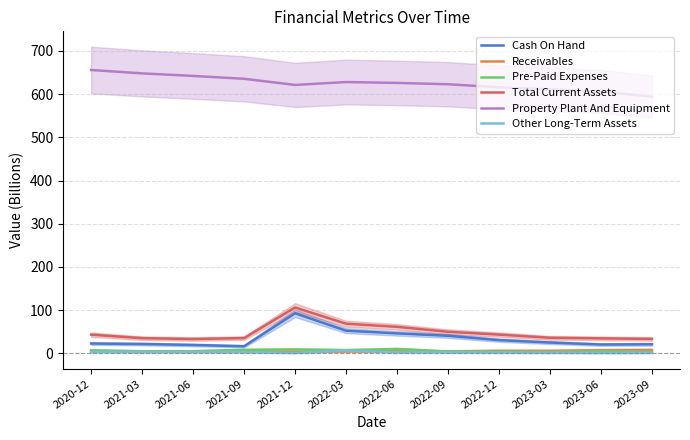

True or false: Total Current Assets and Pre-Paid Expenses cross at least once.

False